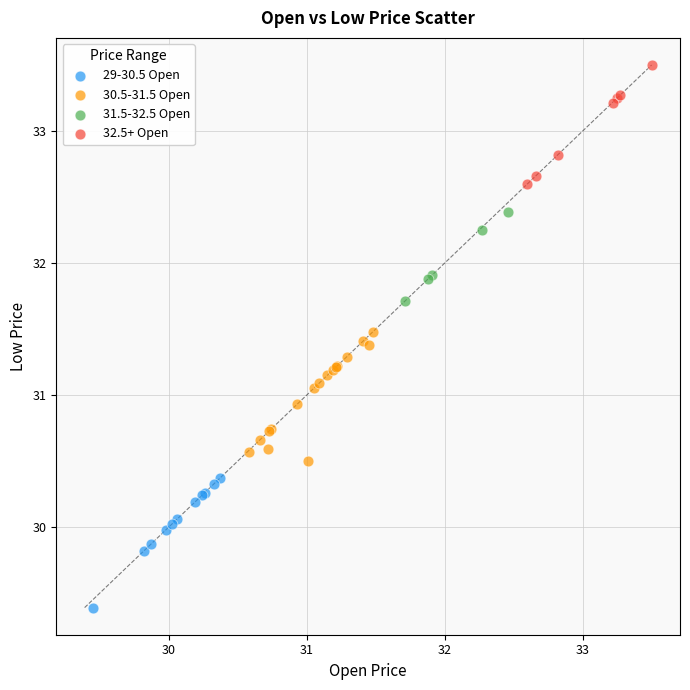

Which series contains the highest Y value?

32.5+ Open